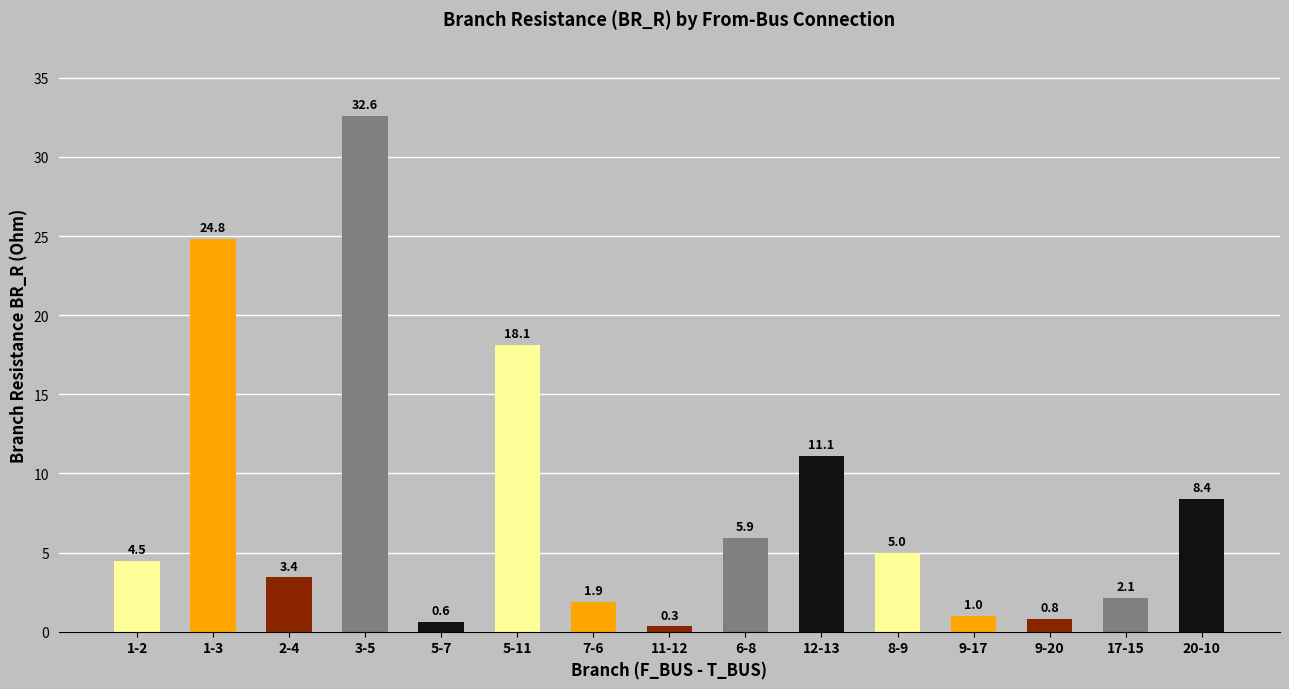

Are the bars grouped side by side (vs. stacked)?

No